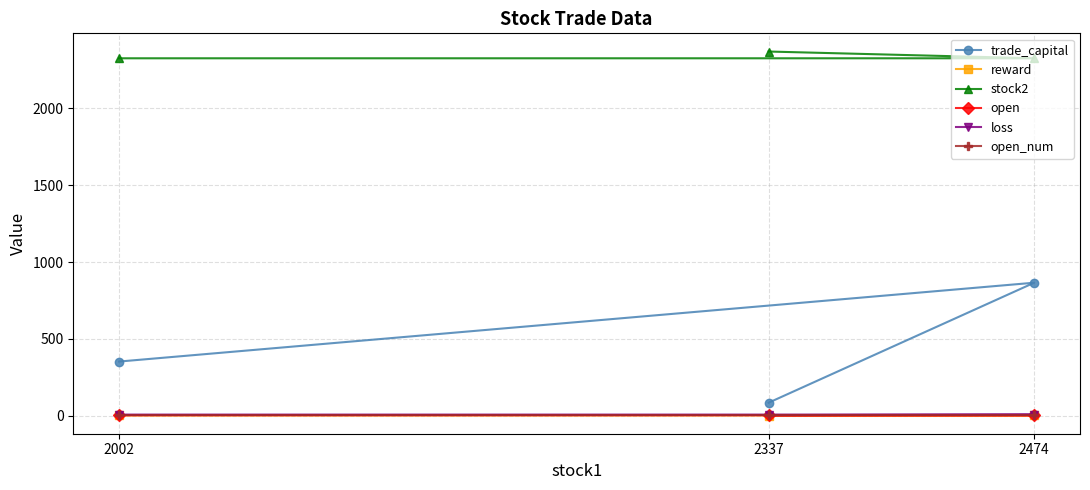

What value does the open series have at 2474?

2.1